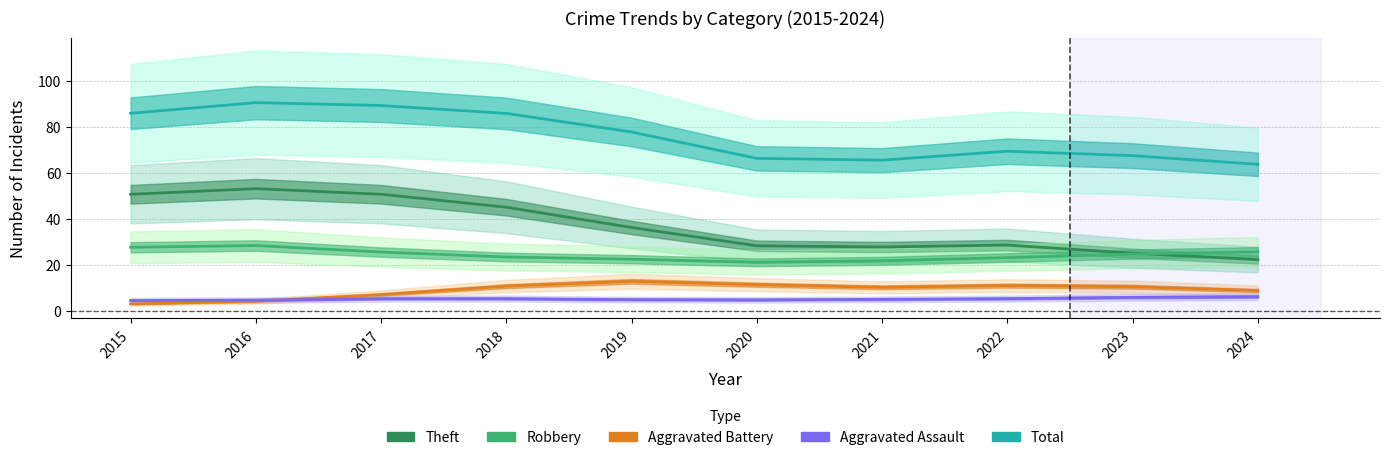

In Theft, how many points are lower than both neighbors (excluding endpoints)?

1